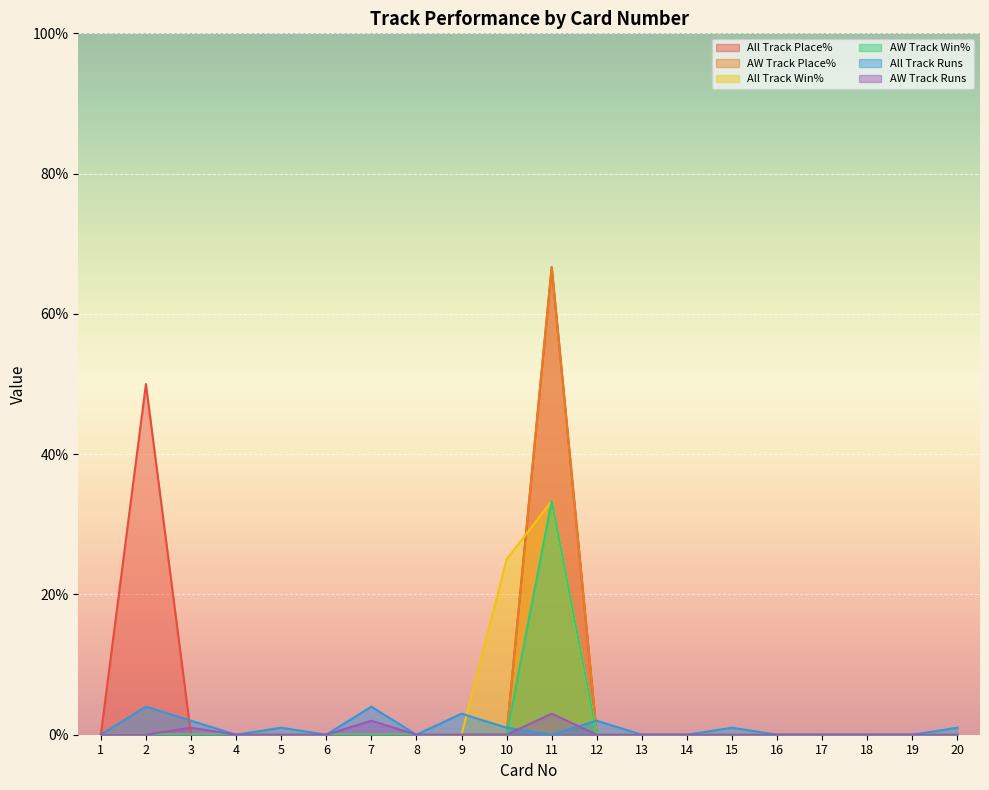

Which series changed the most between 13 and 14?

All Track Place%